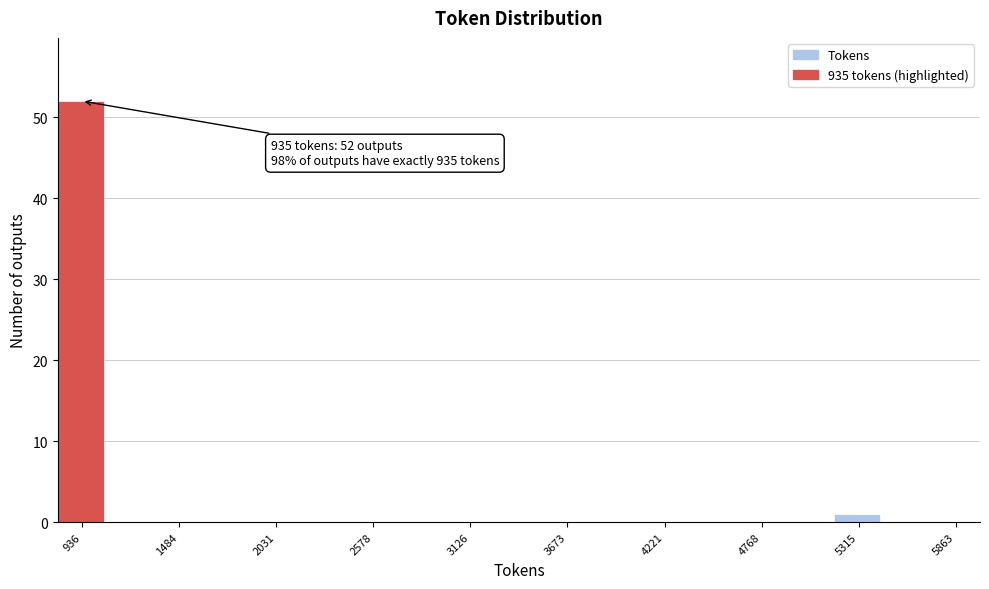

Around what value on the x-axis is the tallest bar? Give the approximate position of its centre, as read against the axis.

900